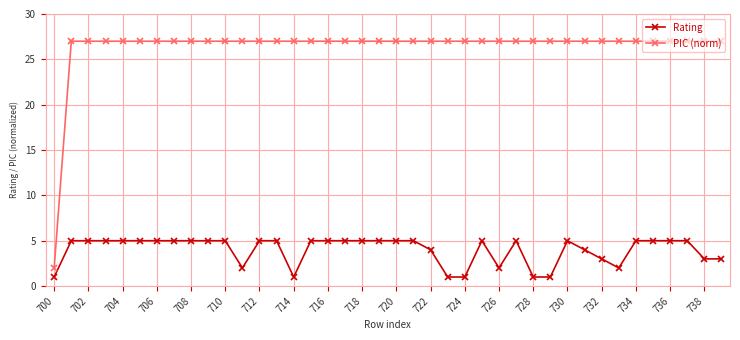

What is the value of the Rating point at the 28th from the left?

5